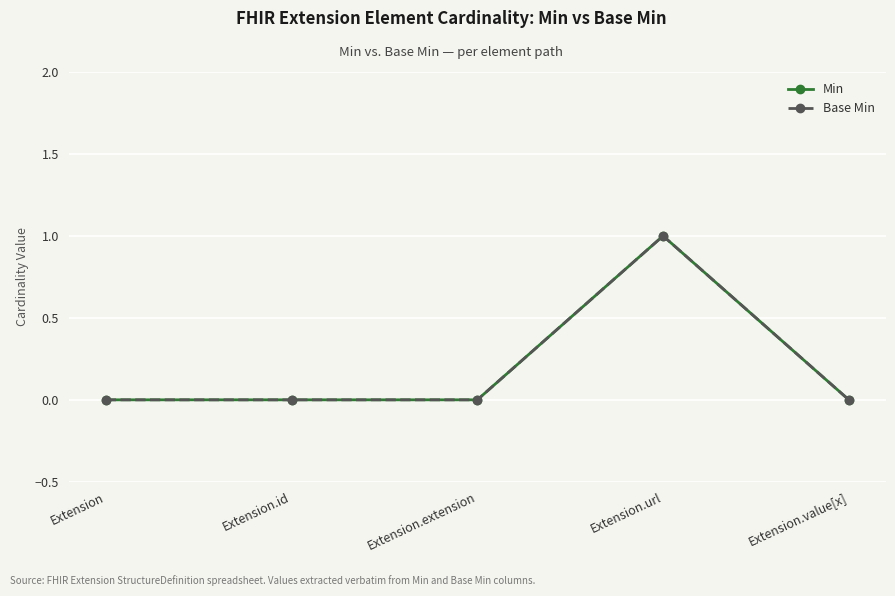

How many lines are shown in the chart?

2